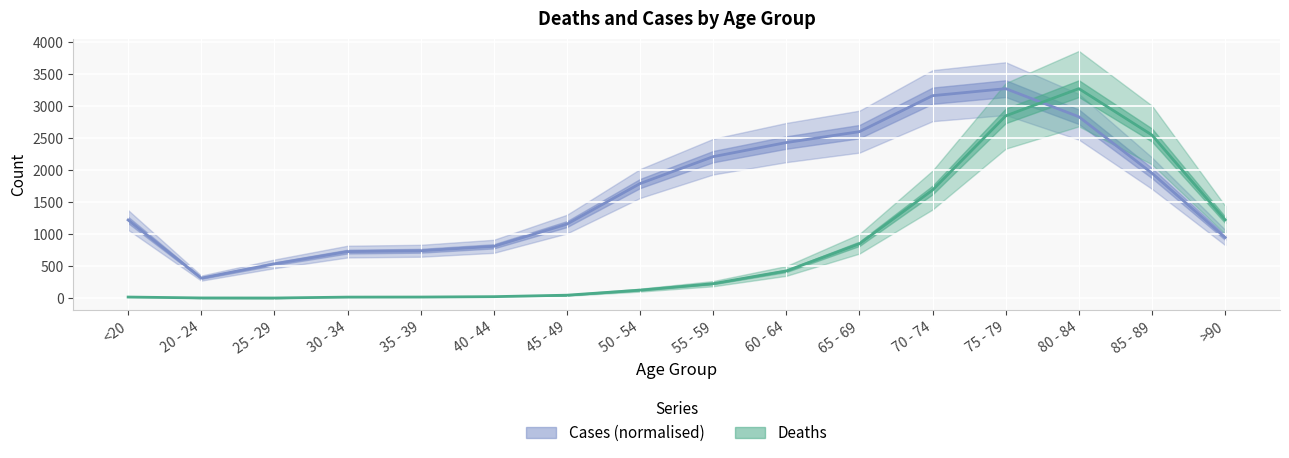

Which series has the largest total across all categories?

Cases